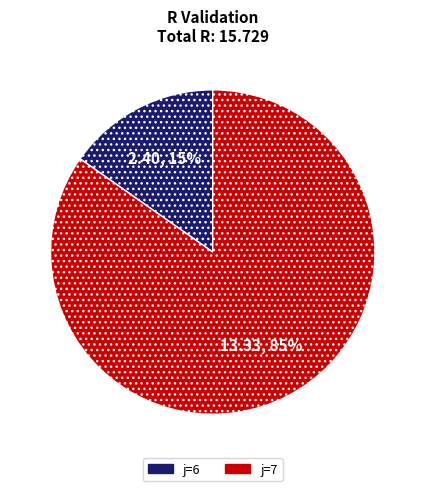

Is there a majority slice in this chart?

Yes